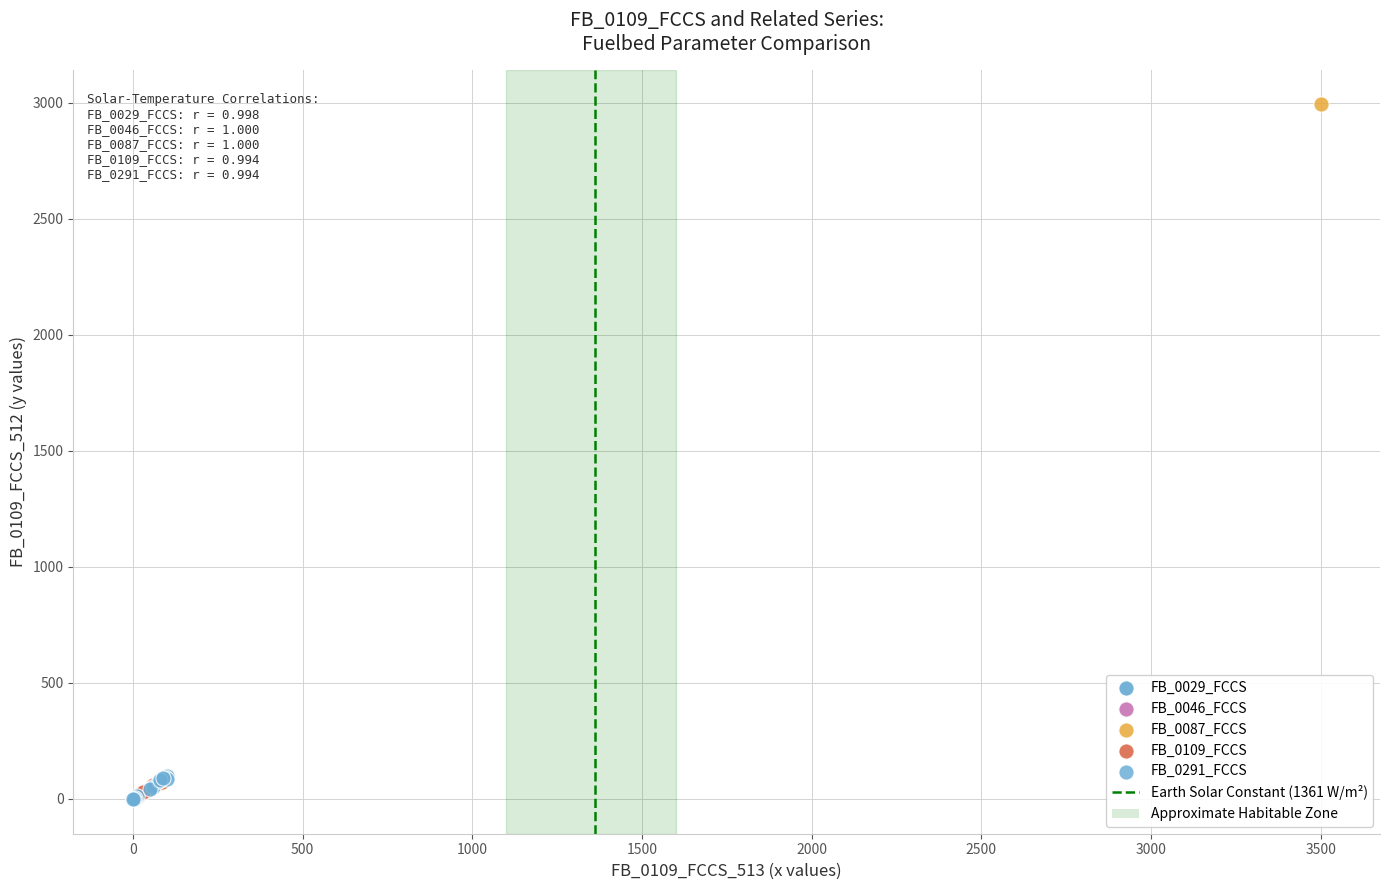

Which series has the largest Y range (max minus min)?

FB_0087_FCCS